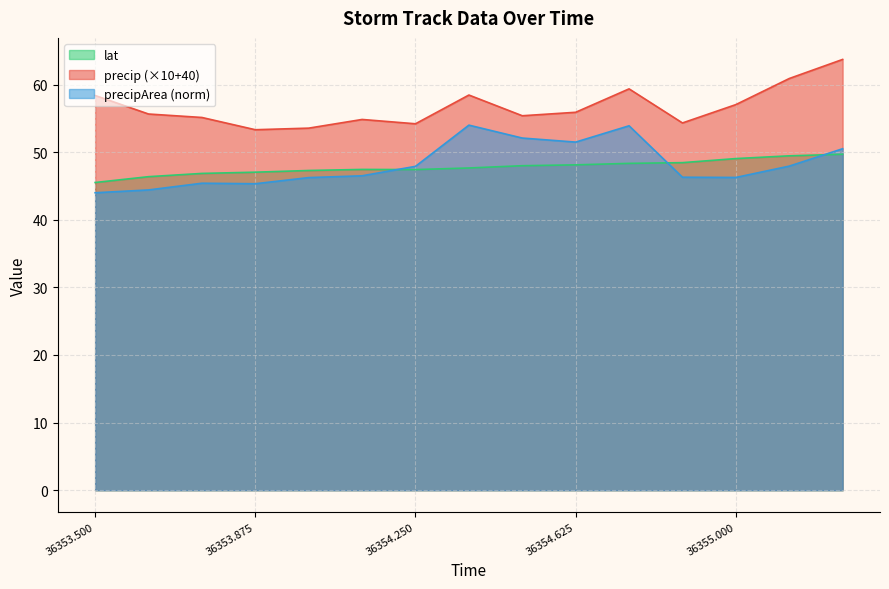

The value of precip at 36353.75 is 55.1. True or false?

True